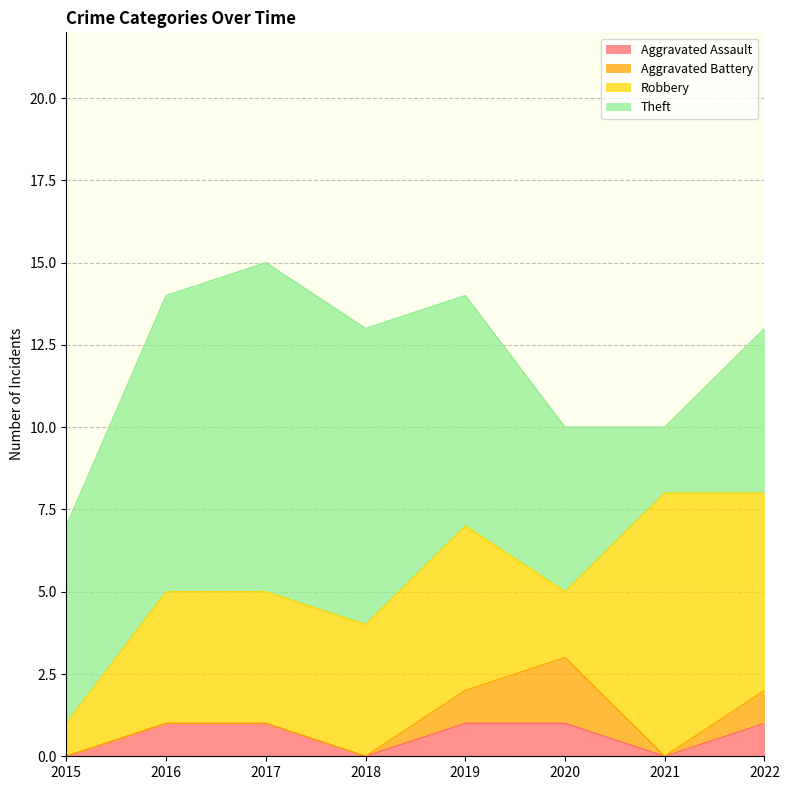

True or false: Aggravated Battery has more than 0 points higher than both neighbors.

True